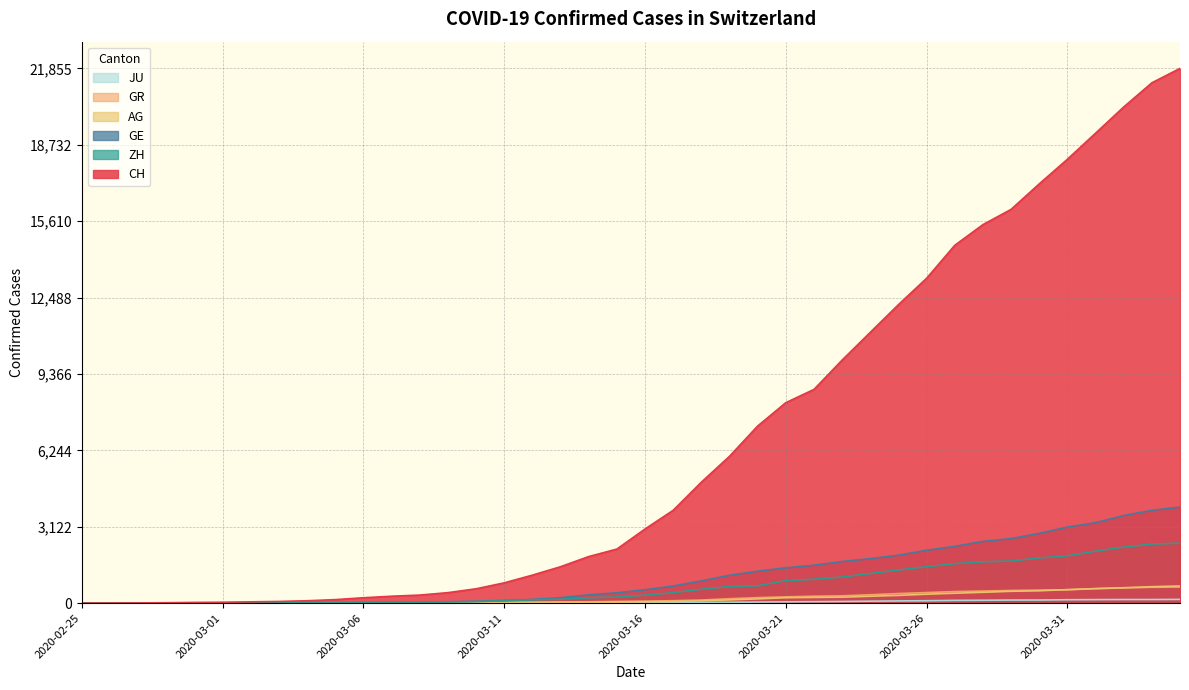

What position from the right is 2020-03-14?

22